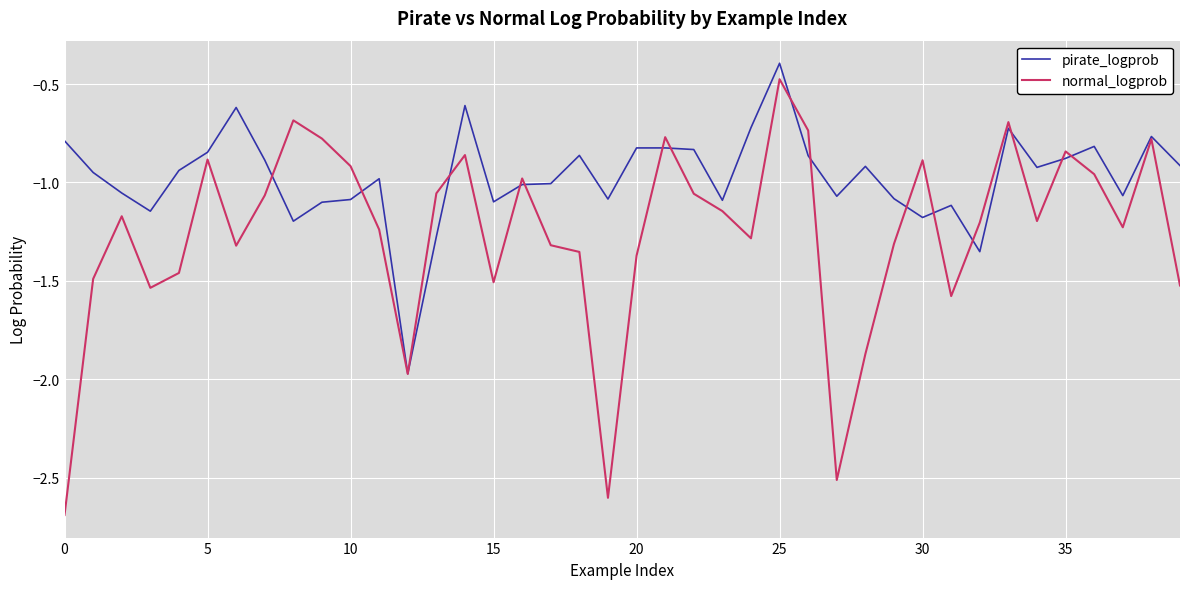

Which series has the largest total across all categories?

pirate_logprob